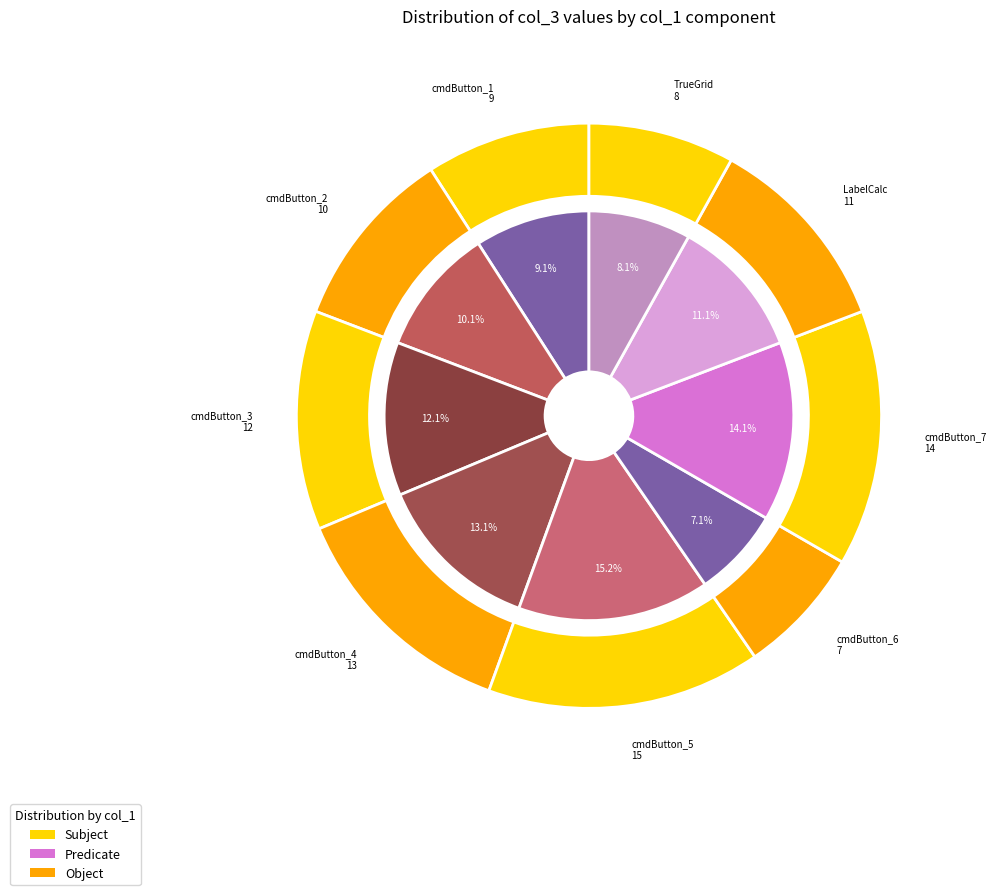

What is the total percentage of cmdButton_1 and cmdButton_7?

23.2%